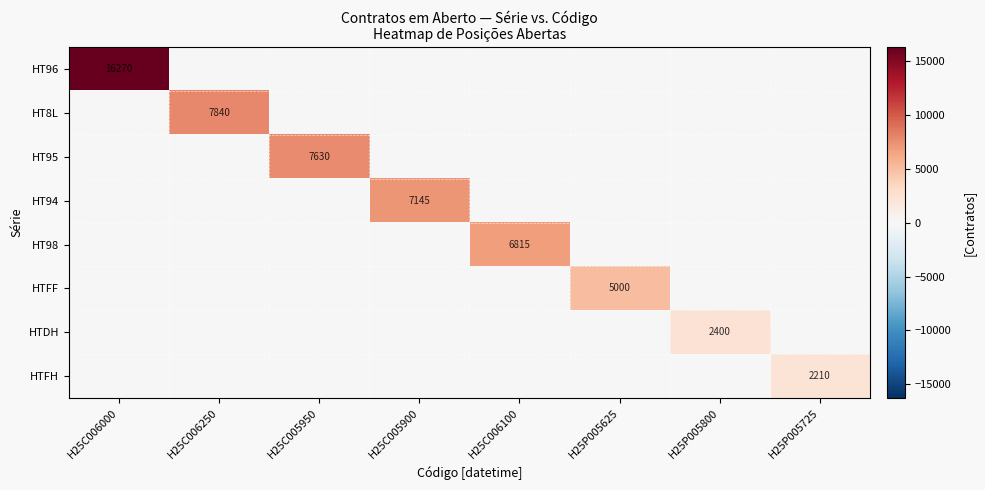

List the labels in order of HTFH value, smallest first.

H25C006000, H25C006250, H25C005950, H25C005900, H25C006100, H25P005625, H25P005800, H25P005725